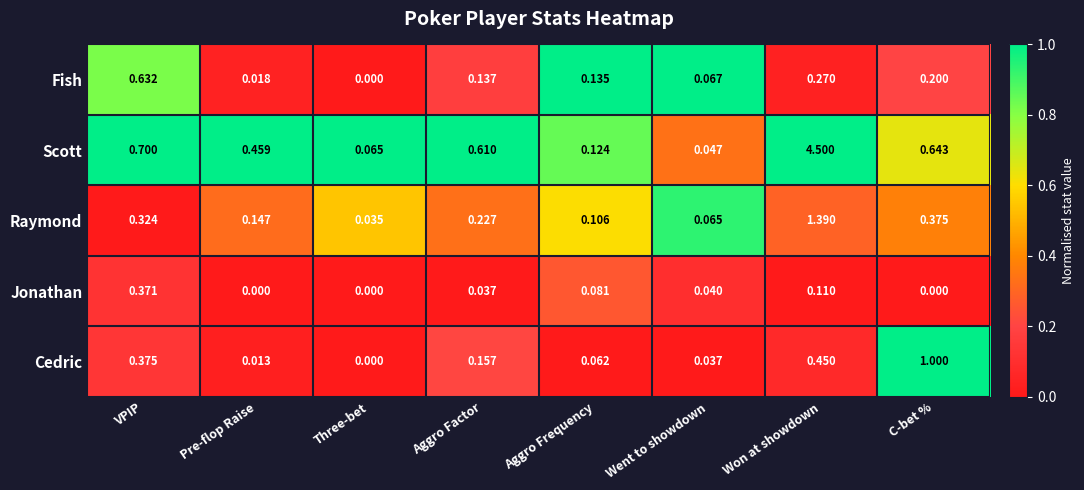

Which series has the largest total across all categories?

Scott